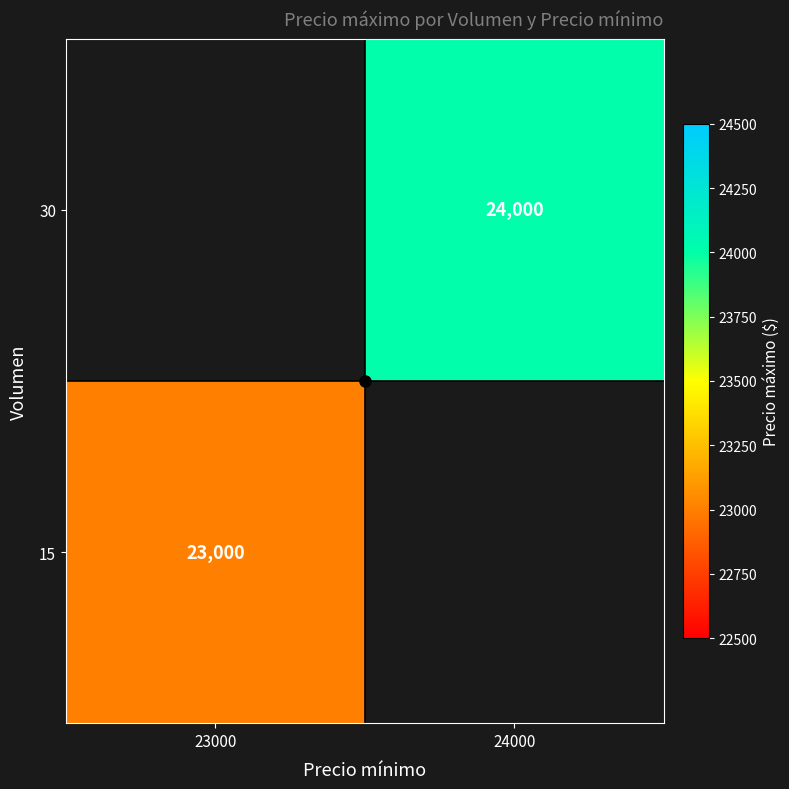

At how many categories does at least one series exceed 23076?

1